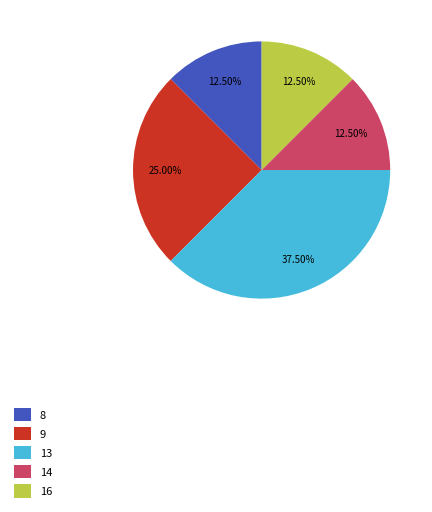

To the nearest percent, what is the difference between the largest and smallest slice percentages?

25%